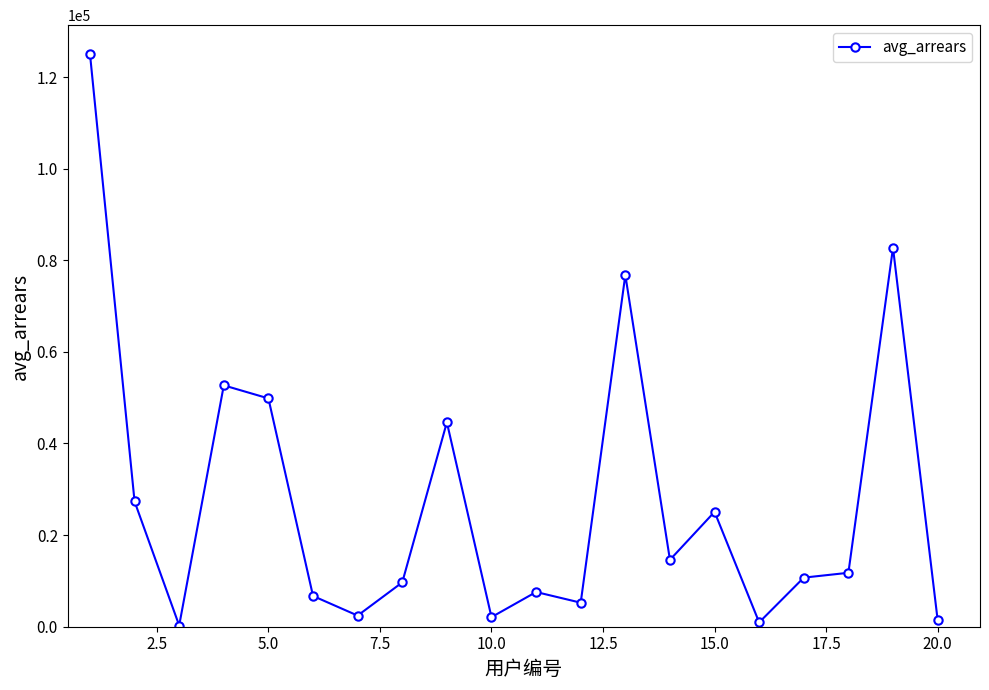

How many interior local peaks (higher than both neighbors) does the data have?

6